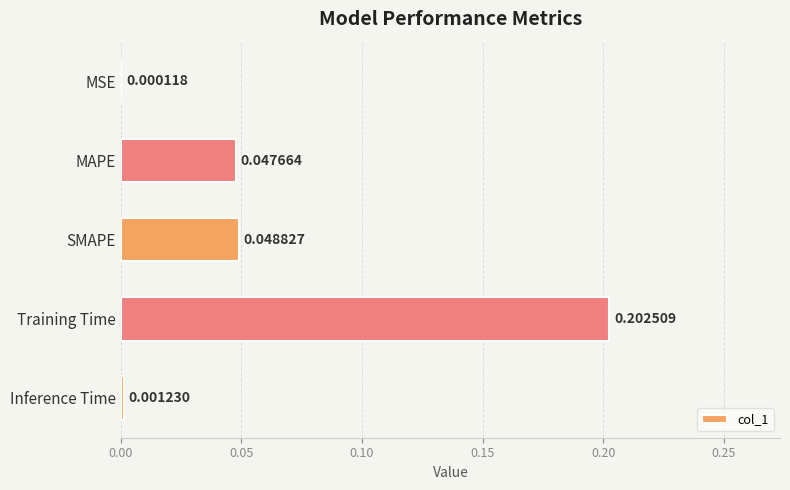

Which has a higher value, Inference Time or MAPE?

MAPE